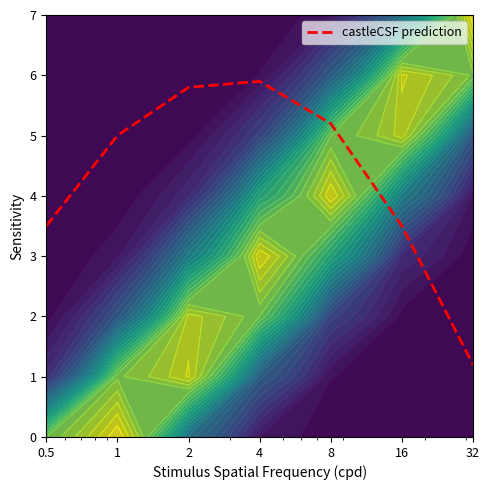

What is the change in value from 0.5 to 2?

+2.3